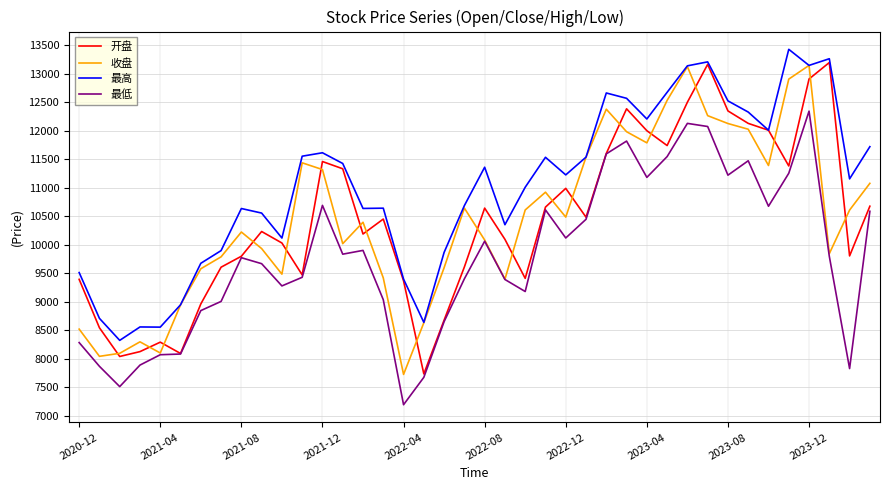

At how many categories does at least one series exceed 9823?

31